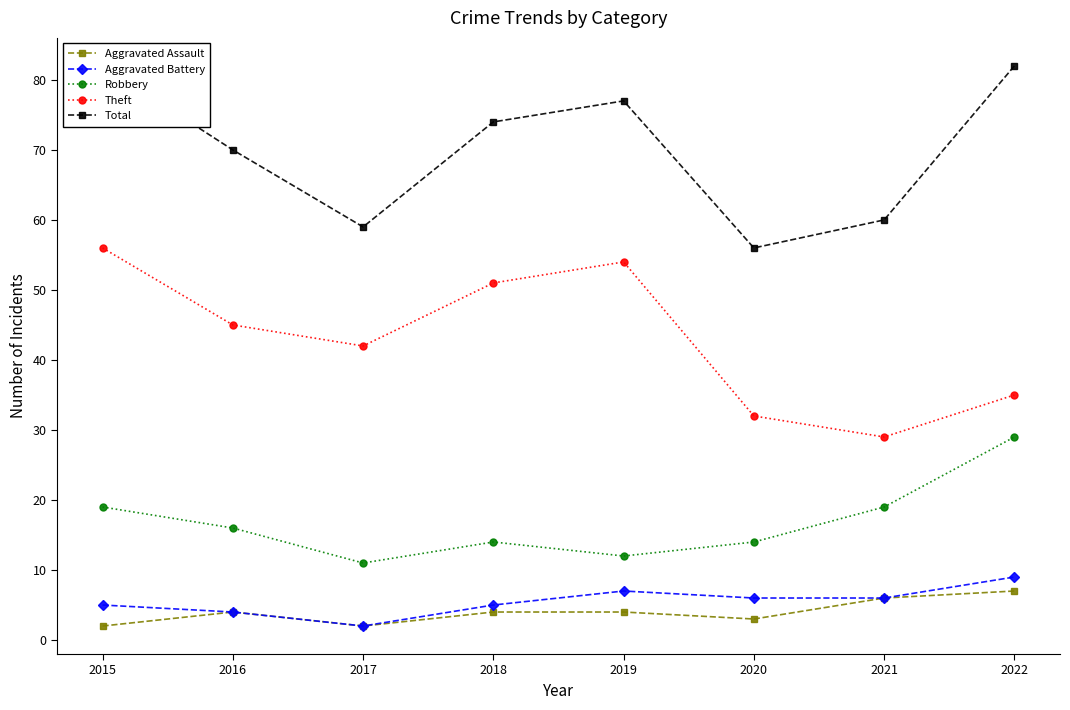

Rank the categories by Robbery value from highest to lowest.

2022, 2015, 2021, 2016, 2018, 2020, 2019, 2017